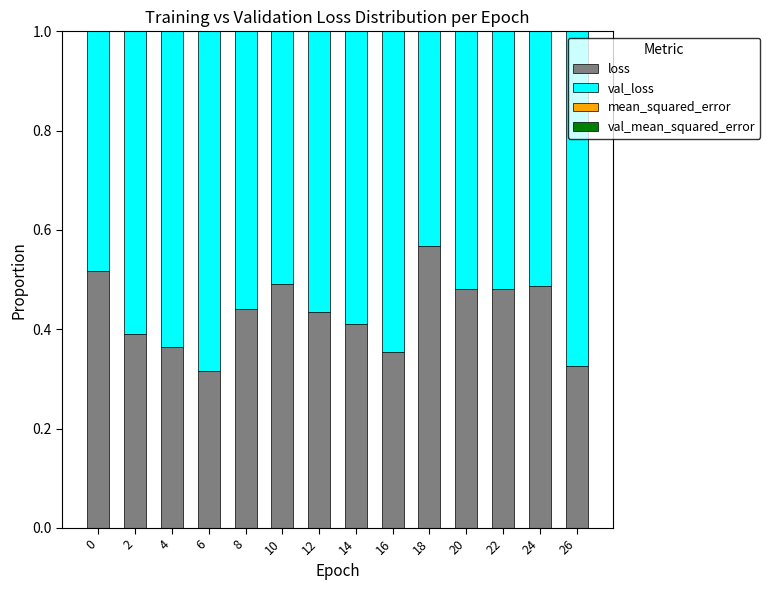

Which category has the highest value in the loss series?

18